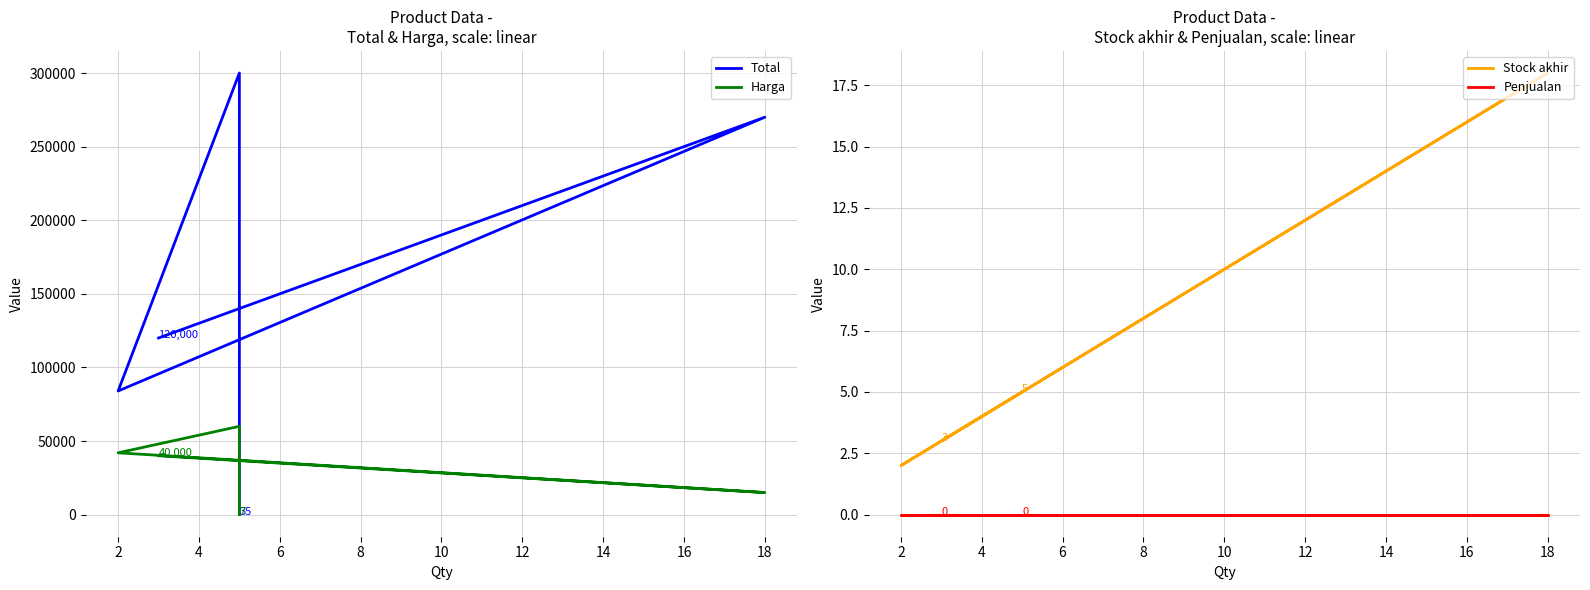

What are all the series names shown in the legend?

Total, Harga, Stock akhir, Penjualan